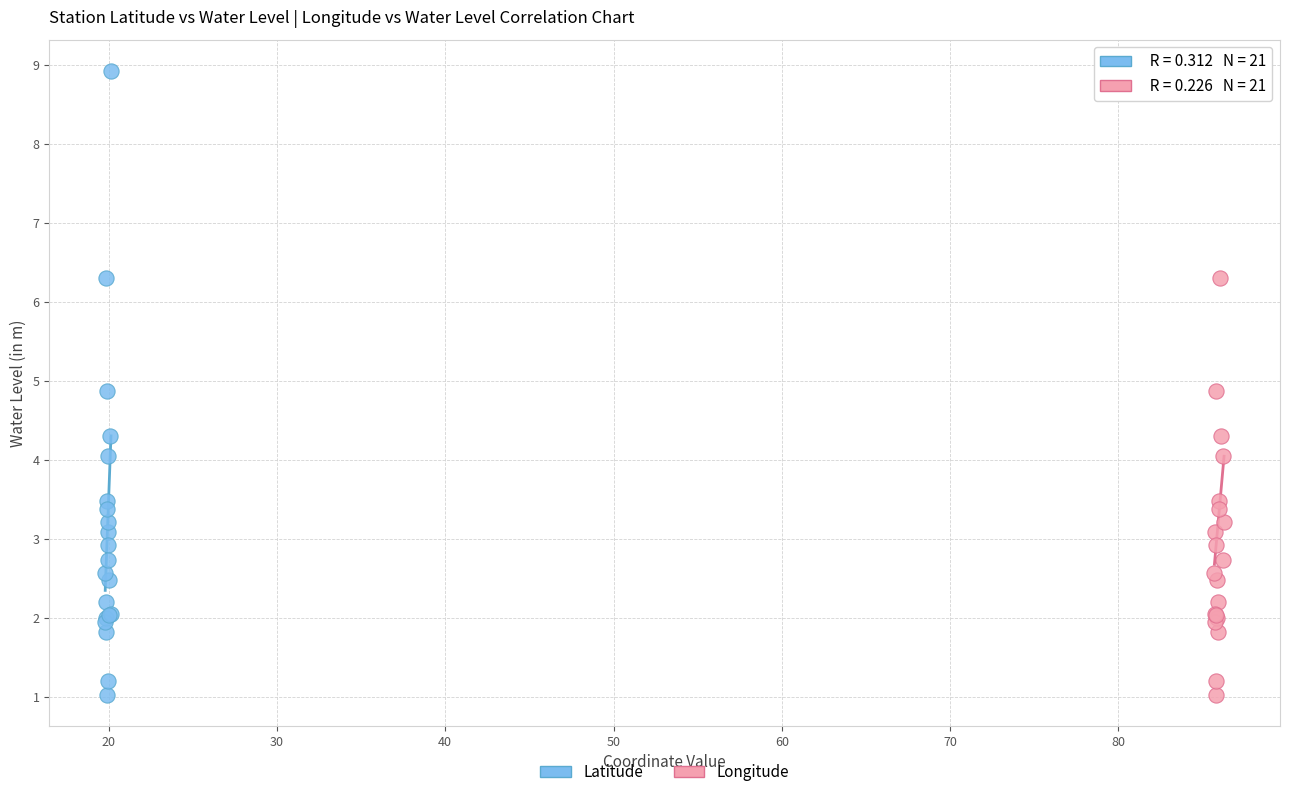

What are all the series names shown in the legend?

Latitude, Longitude